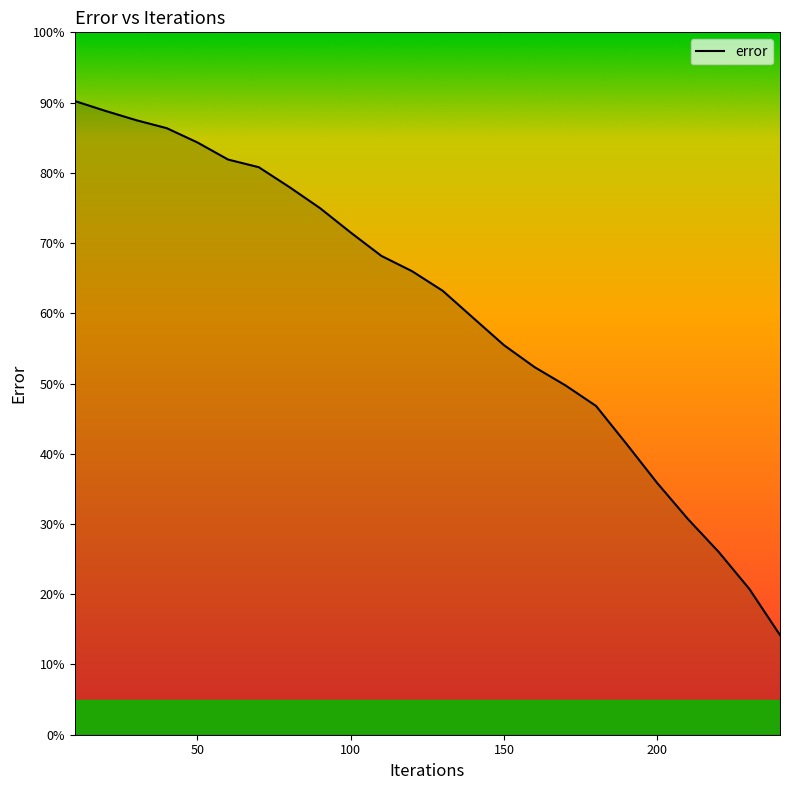

What is the smallest value displayed?

14.2